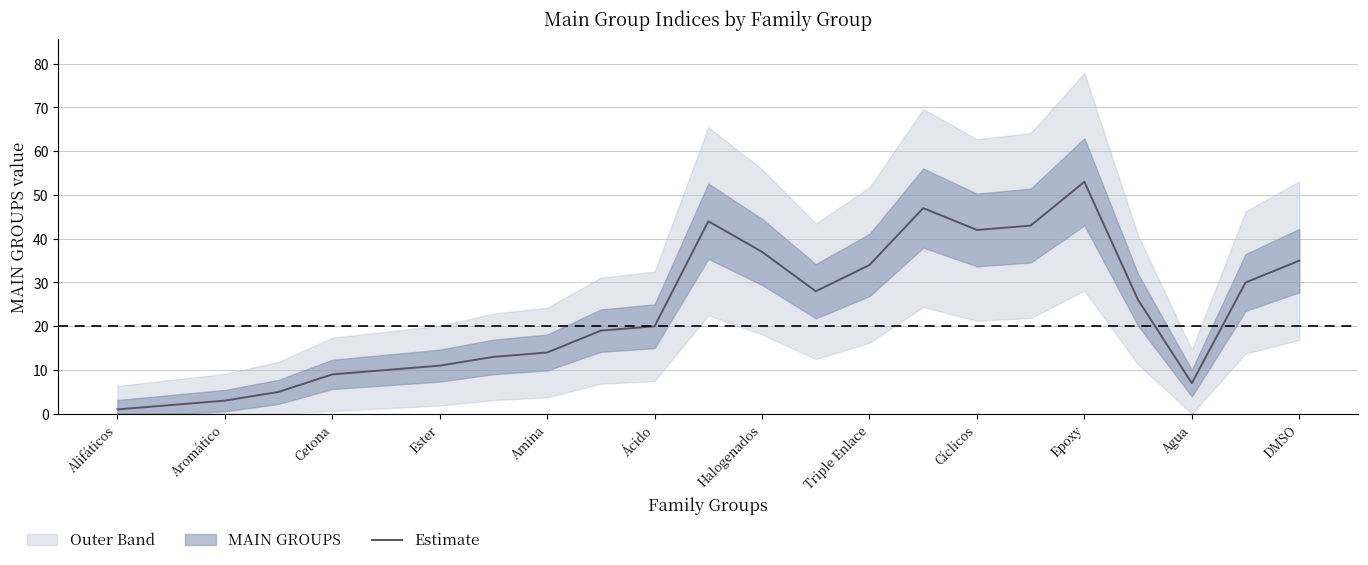

What is the highest value of the Estimate series?

53